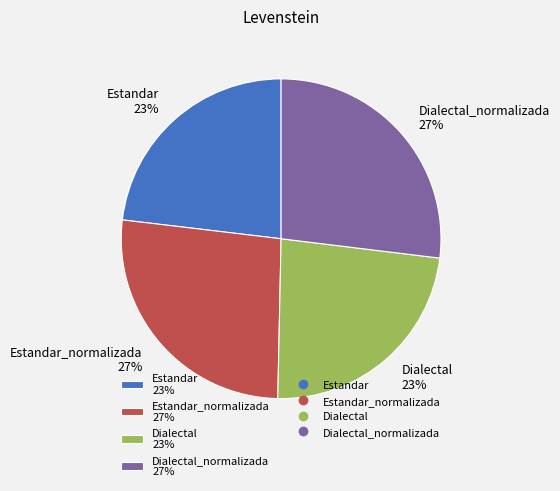

The Dialectal 23% slice represents 23% of the pie. True or false?

True